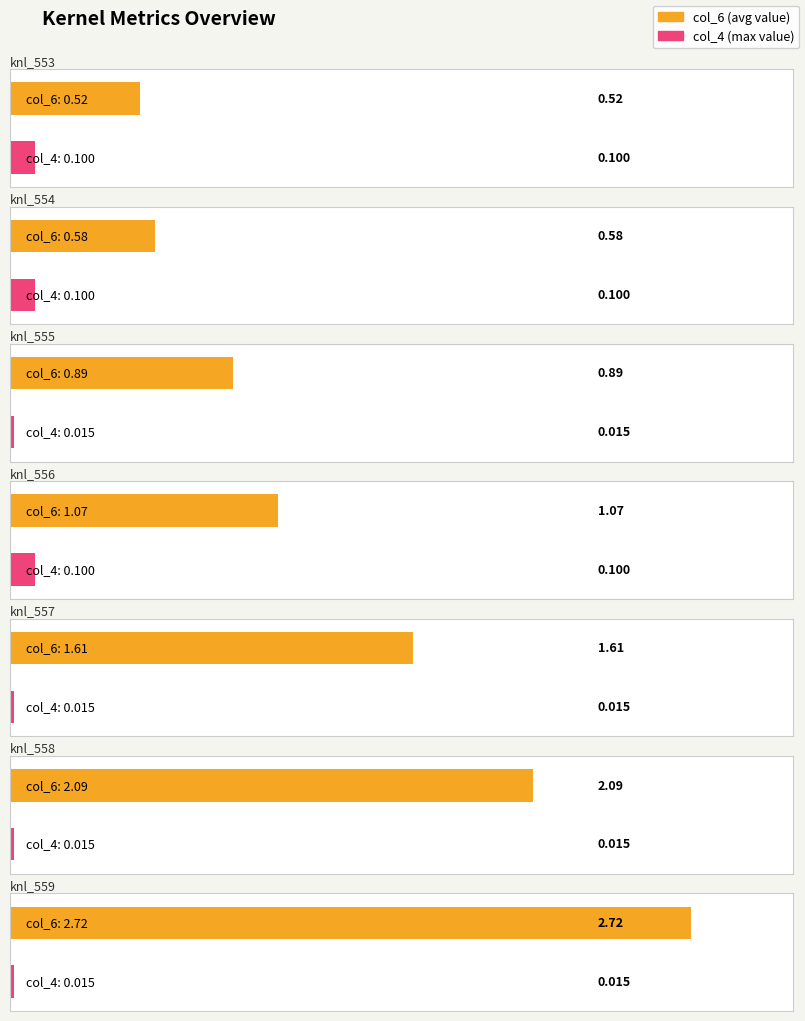

Is it true that col_3 equals 0.0 at 553?

False